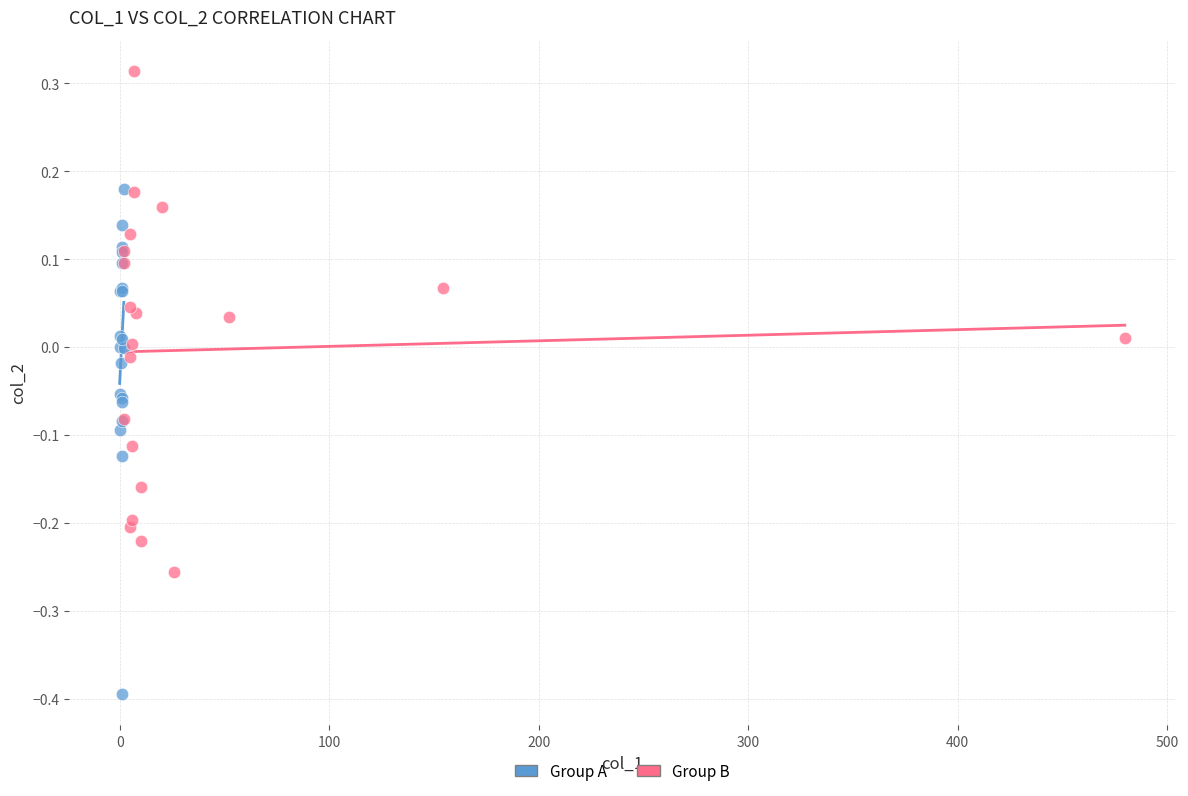

Which series contains the lowest Y value?

Group A